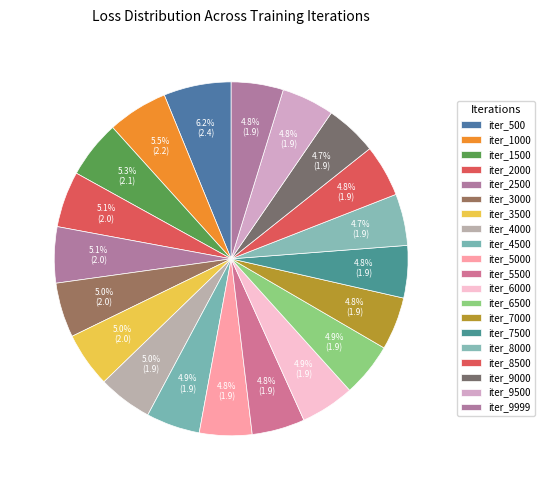

Combined, do iter_4500 and iter_9000 account for over 50%?

No